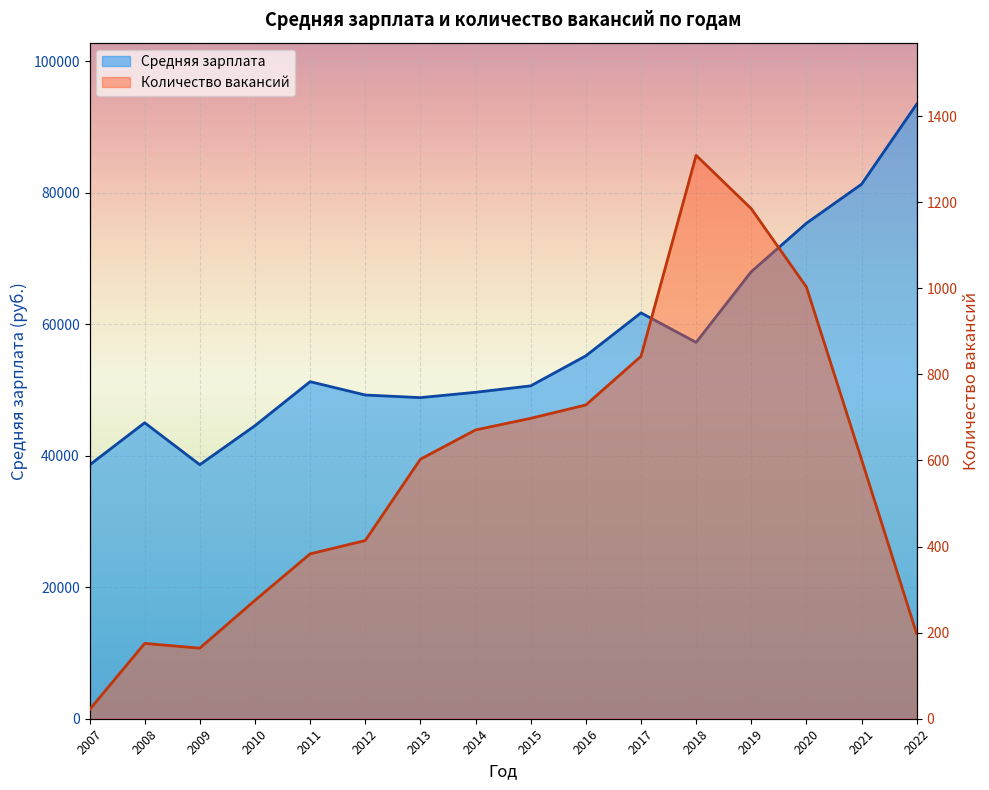

What is the difference between the Средняя зарплата values at 2011 and 2022?

42216